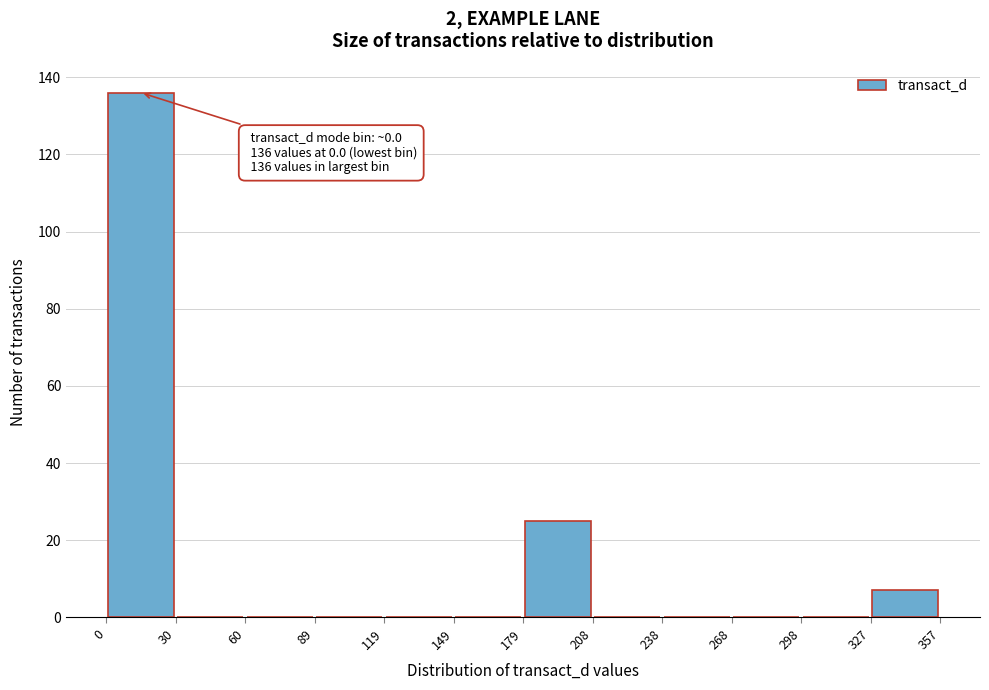

Over which range of the x-axis is the bar tallest?

0 to 30